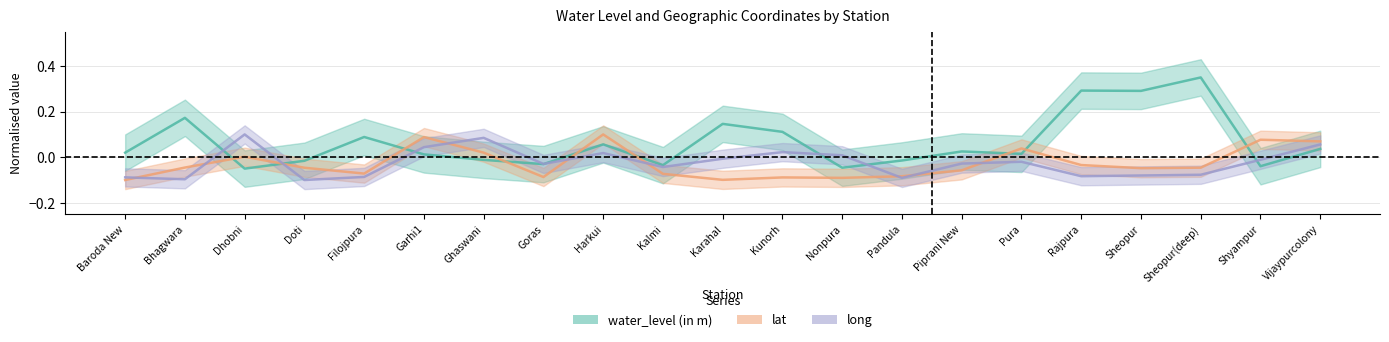

Is the value of long at Ghaswani greater than the value of lat at Pandula?

Yes